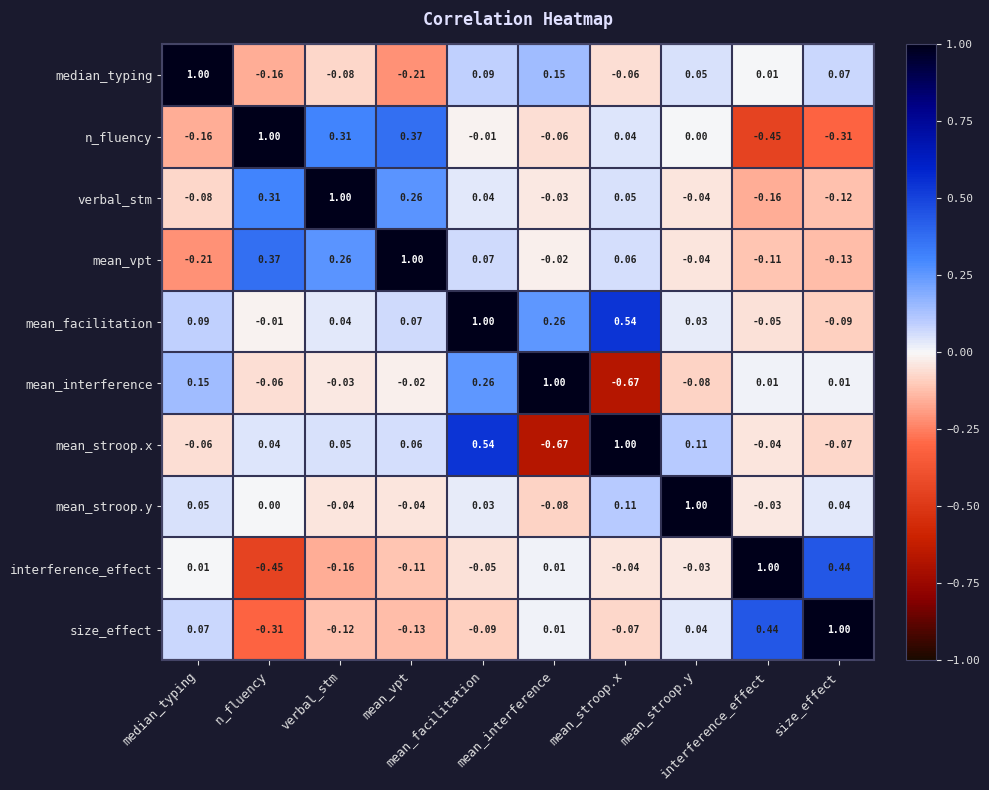

Which series has the largest total across all categories?

mean_facilitation